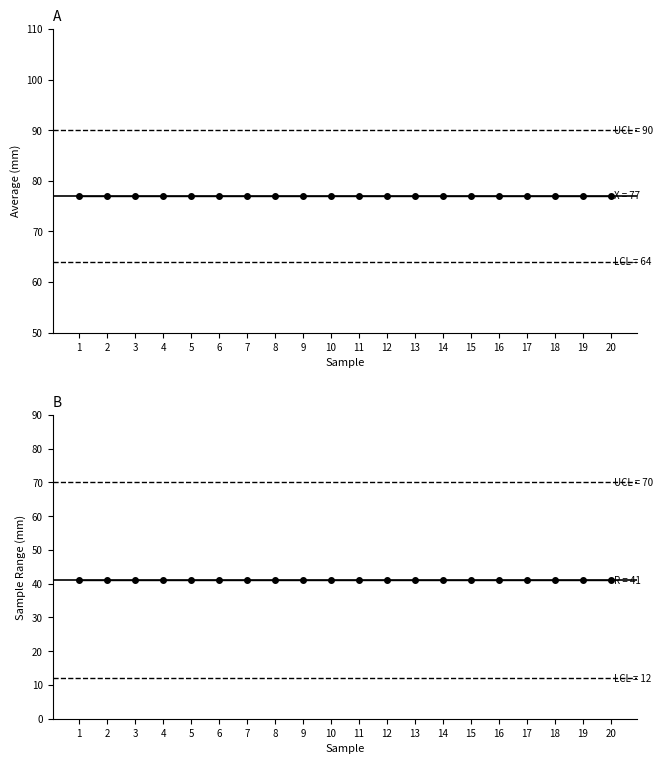

Which has a higher value, 11 or 7?

11